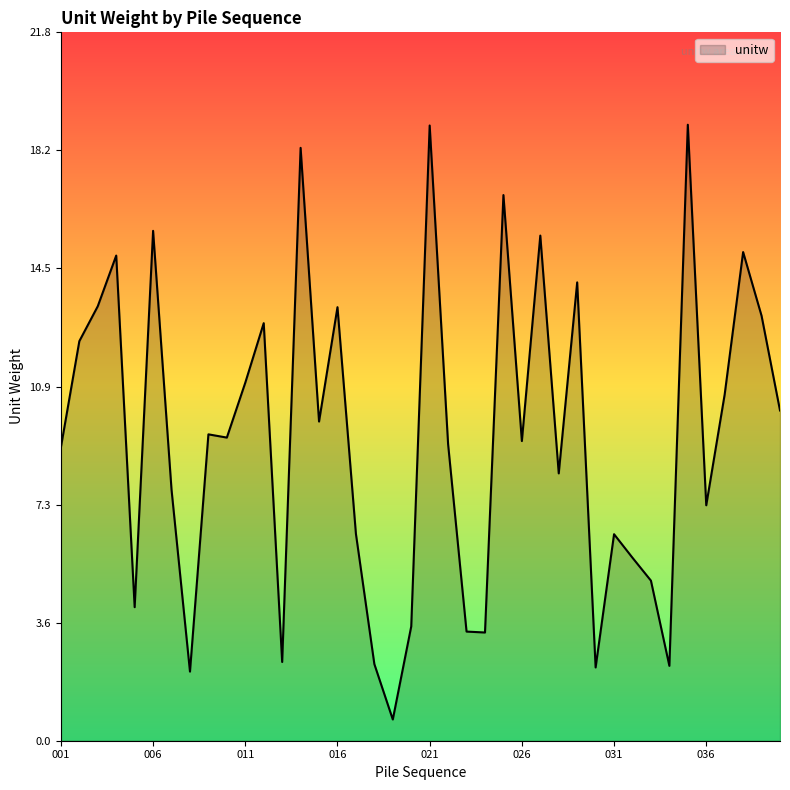

What is the greatest value displayed?

18.9